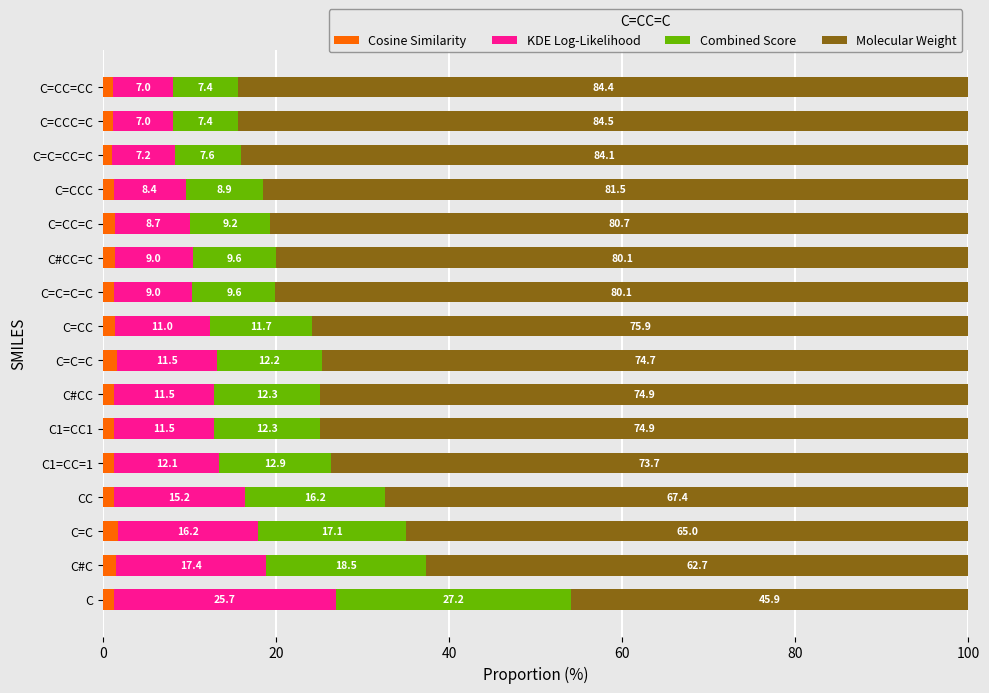

Which category has the highest value in the Cosine Similarity series?

C=C